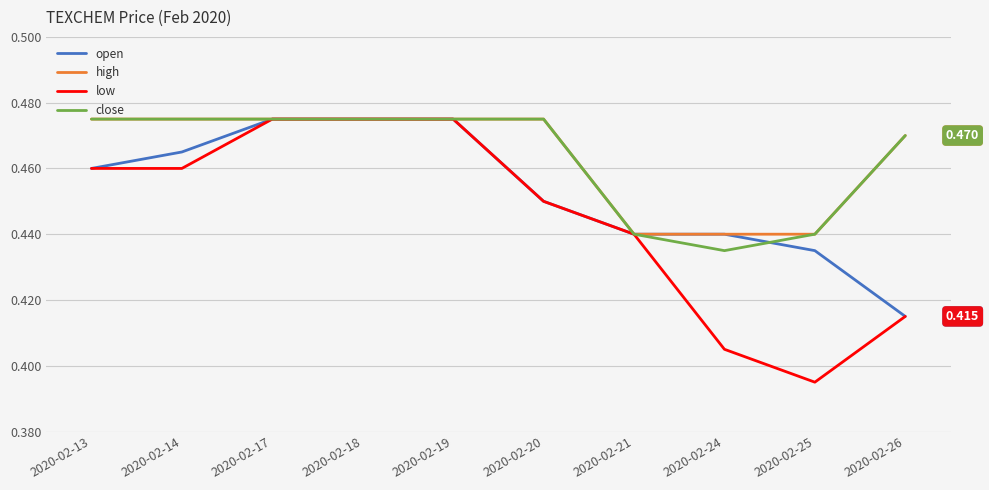

Which series has the widest spread of values?

low